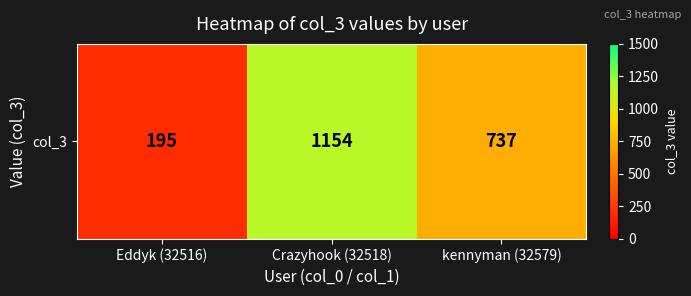

Rank the categories by value from lowest to highest.

Eddyk (32516), kennyman (32579), Crazyhook (32518)